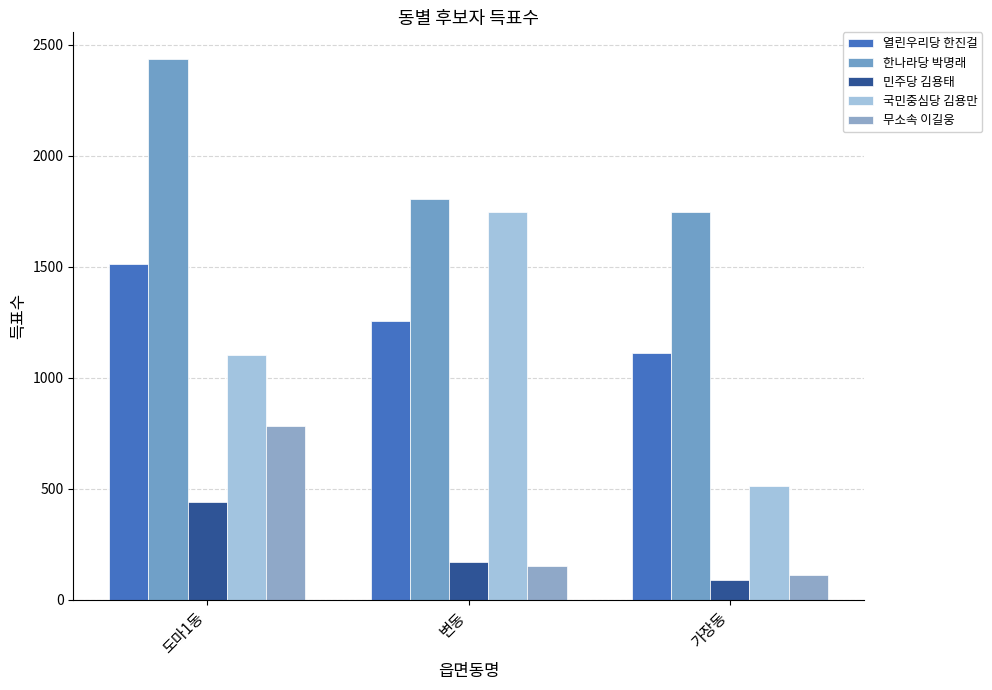

The 한나라당 박명래 series shows 1560 at 도마1동. True or false?

False